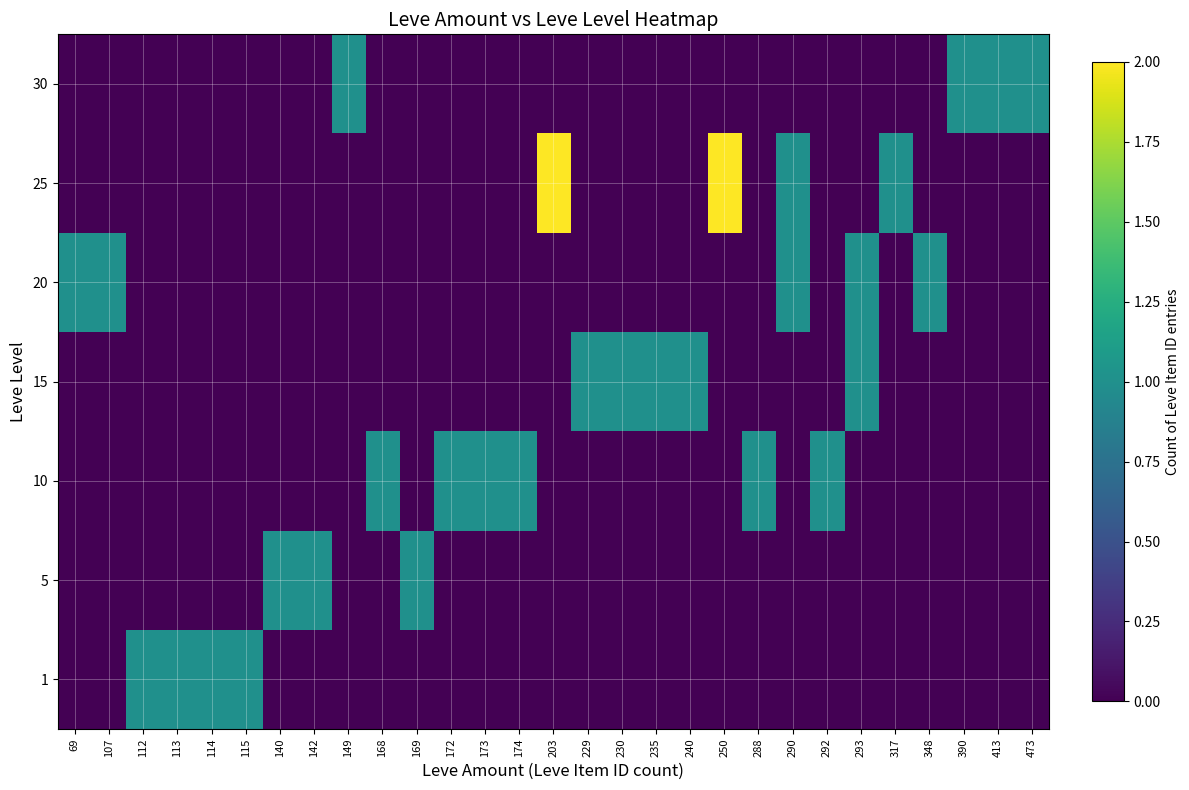

Reading right to left, transcribe all the data shown in this chart.

1: 473=0	413=0	390=0	348=0	317=0	293=0	292=0	290=0	288=0	250=0	240=0	235=0	230=0	229=0	203=0	174=0	173=0	172=0	169=0	168=0	149=0	142=0	140=0	115=1	114=1	113=1	112=1	107=0	69=0
5: 473=0	413=0	390=0	348=0	317=0	293=0	292=0	290=0	288=0	250=0	240=0	235=0	230=0	229=0	203=0	174=0	173=0	172=0	169=1	168=0	149=0	142=1	140=1	115=0	114=0	113=0	112=0	107=0	69=0
10: 473=0	413=0	390=0	348=0	317=0	293=0	292=1	290=0	288=1	250=0	240=0	235=0	230=0	229=0	203=0	174=1	173=1	172=1	169=0	168=1	149=0	142=0	140=0	115=0	114=0	113=0	112=0	107=0	69=0
15: 473=0	413=0	390=0	348=0	317=0	293=1	292=0	290=0	288=0	250=0	240=1	235=1	230=1	229=1	203=0	174=0	173=0	172=0	169=0	168=0	149=0	142=0	140=0	115=0	114=0	113=0	112=0	107=0	69=0
20: 473=0	413=0	390=0	348=1	317=0	293=1	292=0	290=1	288=0	250=0	240=0	235=0	230=0	229=0	203=0	174=0	173=0	172=0	169=0	168=0	149=0	142=0	140=0	115=0	114=0	113=0	112=0	107=1	69=1
25: 473=0	413=0	390=0	348=0	317=1	293=0	292=0	290=1	288=0	250=2	240=0	235=0	230=0	229=0	203=2	174=0	173=0	172=0	169=0	168=0	149=0	142=0	140=0	115=0	114=0	113=0	112=0	107=0	69=0
30: 473=1	413=1	390=1	348=0	317=0	293=0	292=0	290=0	288=0	250=0	240=0	235=0	230=0	229=0	203=0	174=0	173=0	172=0	169=0	168=0	149=1	142=0	140=0	115=0	114=0	113=0	112=0	107=0	69=0